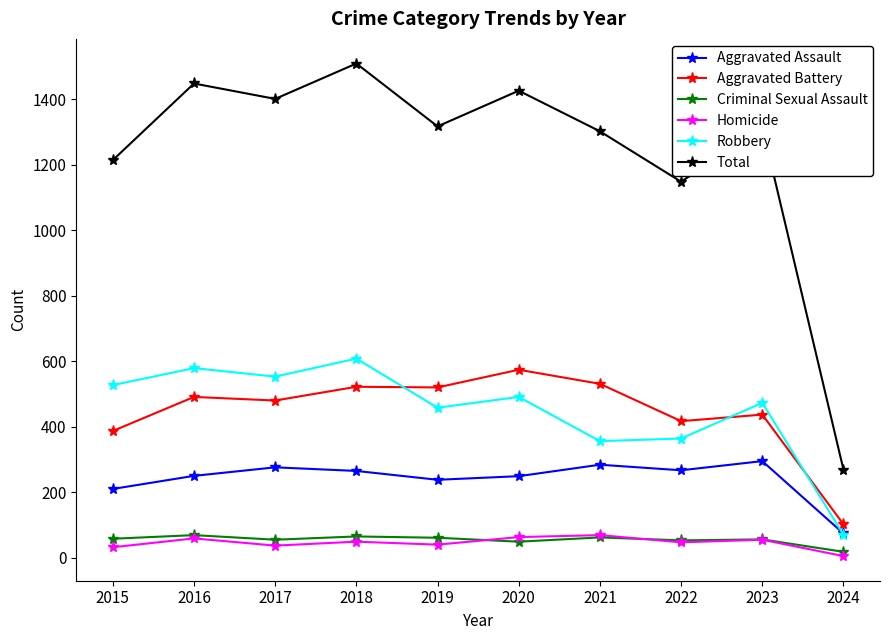

Which series has the largest total across all categories?

Total